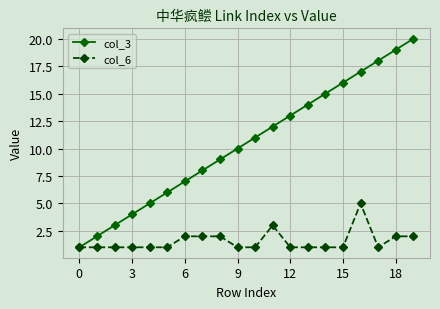

Which series has the widest spread of values?

col_3